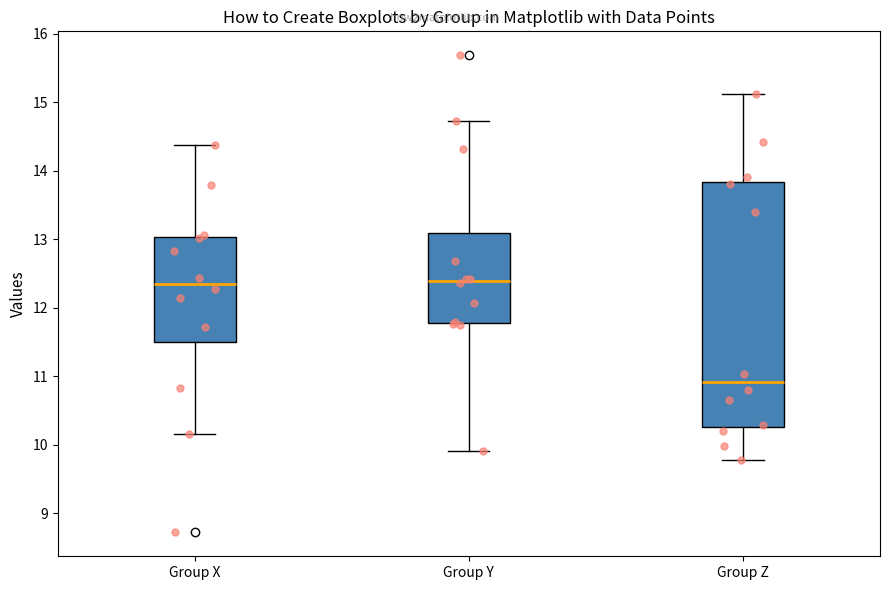

Comparing the boxes themselves (not the whiskers), which one is the tallest?

Group Z